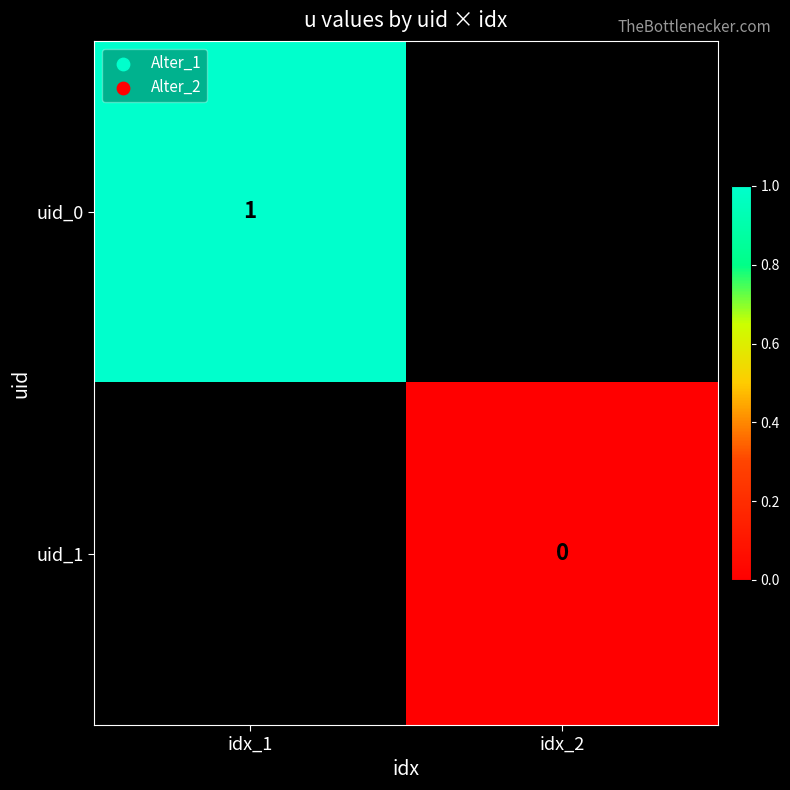

True or false: uid_0 has a value of 0 at idx_1.

False